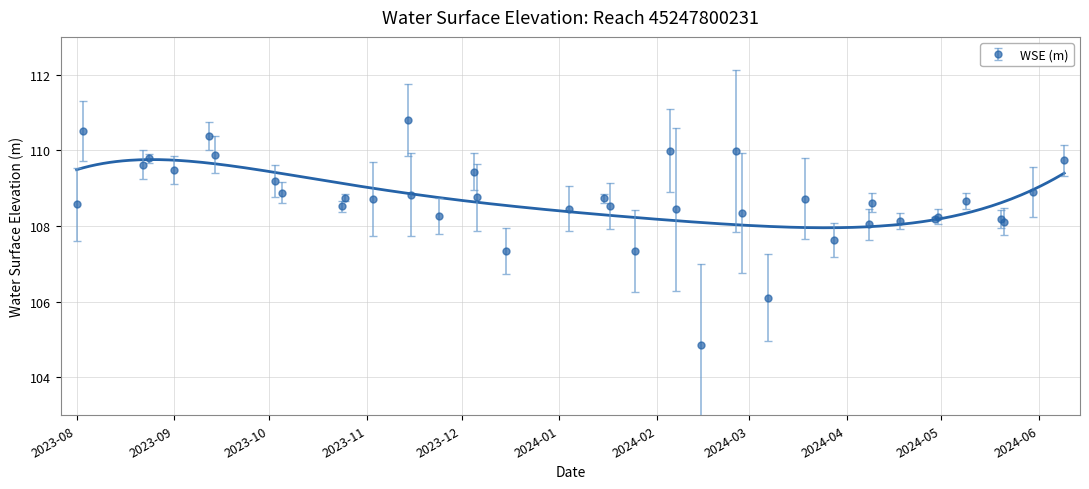

What is the value of the 2nd point from the left?

110.5